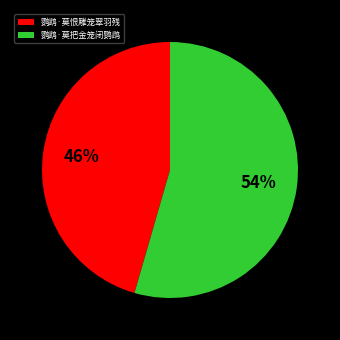

Approximately how many times larger is the value at 鹦鹉·莫把金笼闭鹦鹉 compared to 鹦鹉·莫恨雕笼翠羽残?

1.2